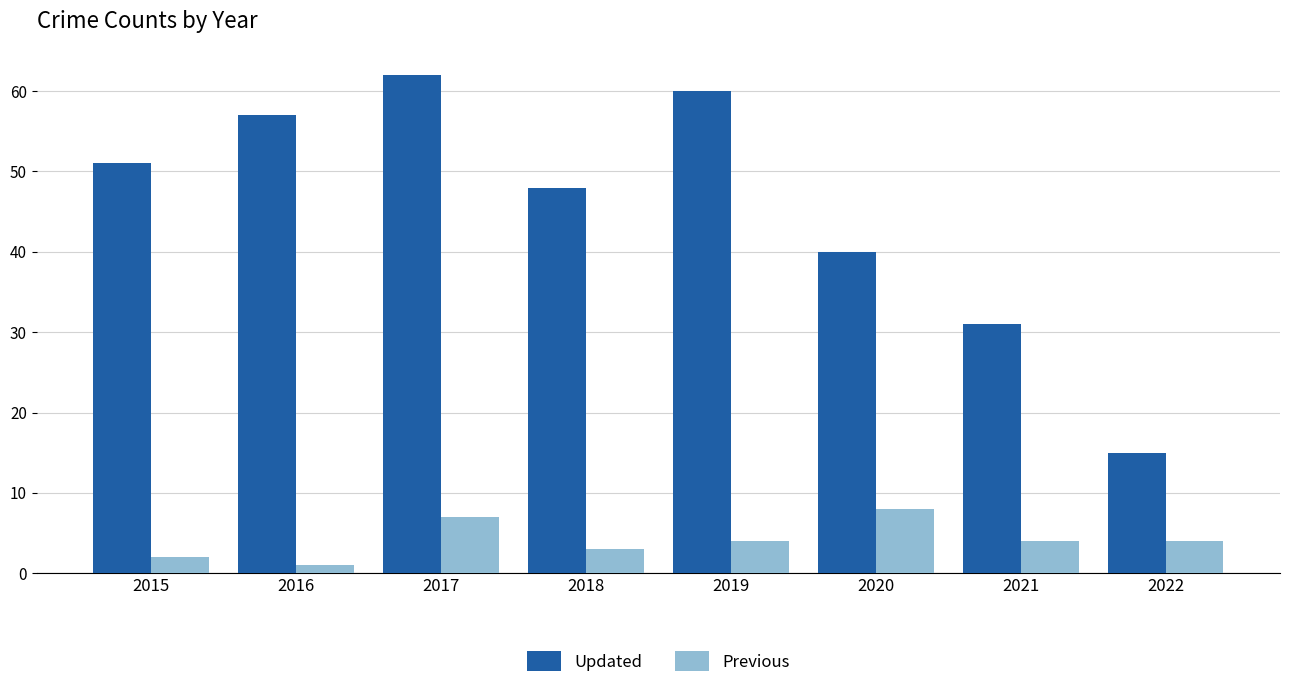

What is the minimum value for Updated?

15